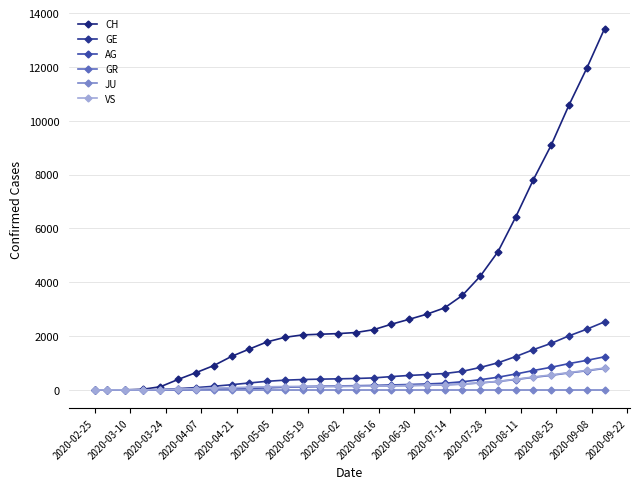

At how many categories does at least one series exceed 7768?

5